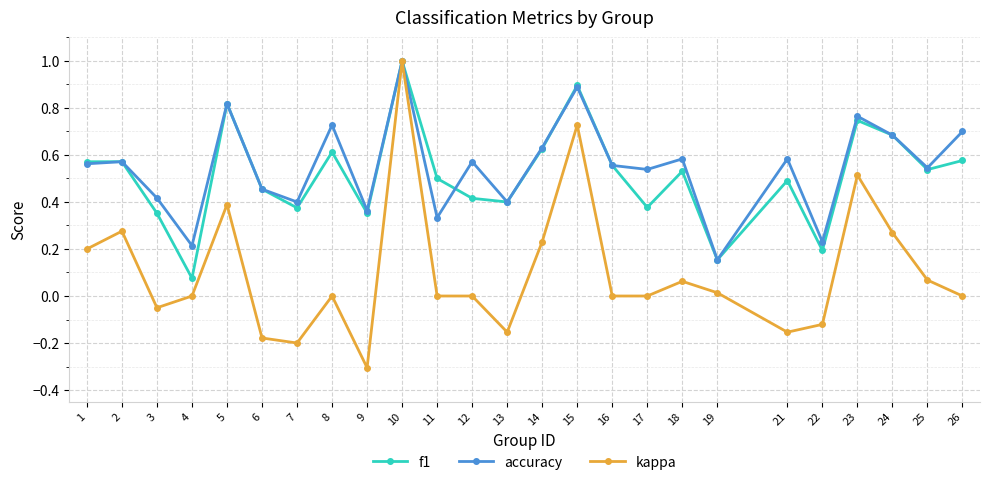

The value of kappa at 14 is 0.2. True or false?

True